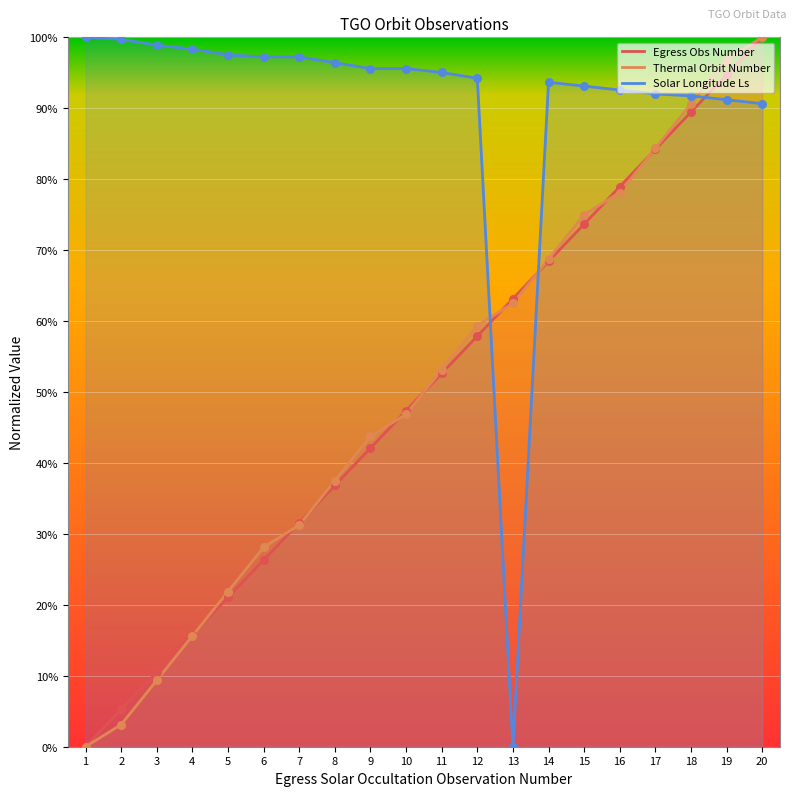

Which series has the largest total across all categories?

Solar Longitude Ls